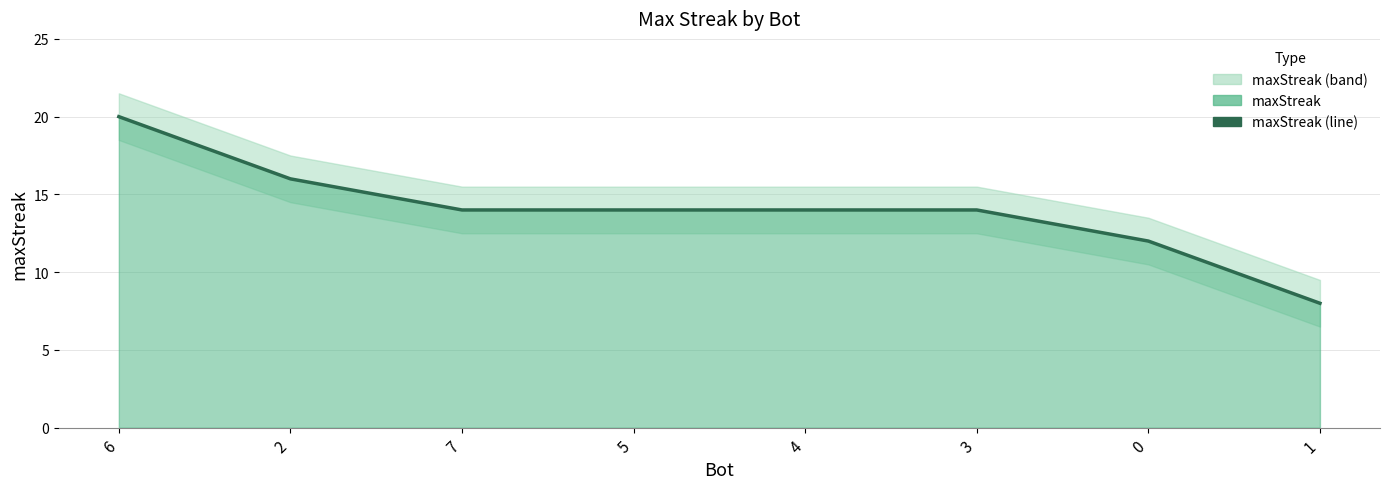

The chart shows a value of 14 at 3. True or false?

True